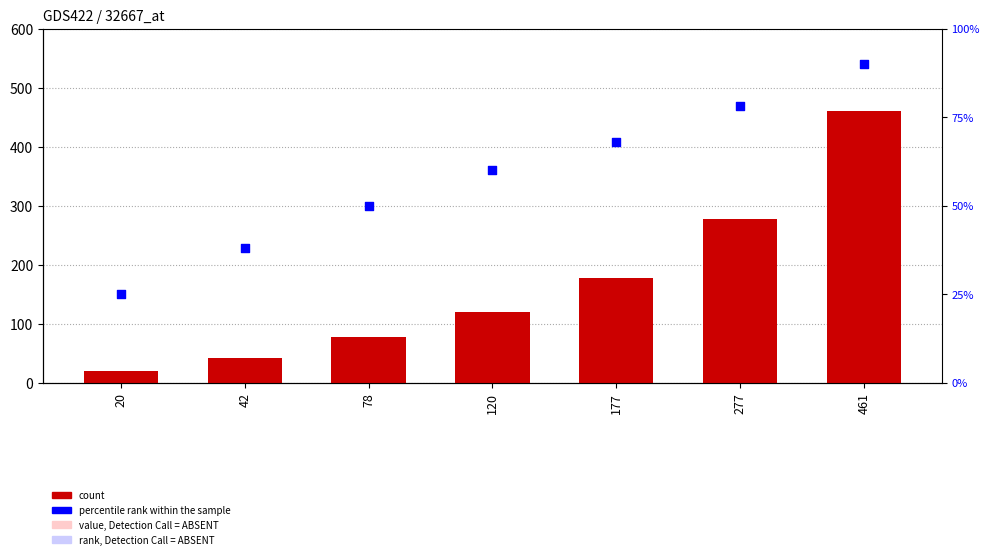

Which series has the largest Y range (max minus min)?

count